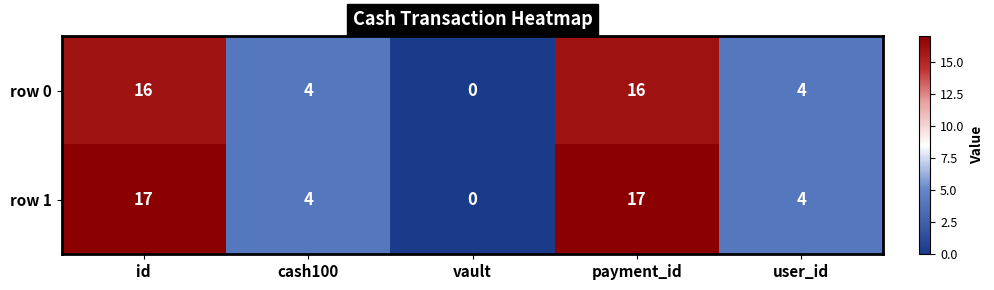

Count the row 1 values in the range 4 to 17.

4